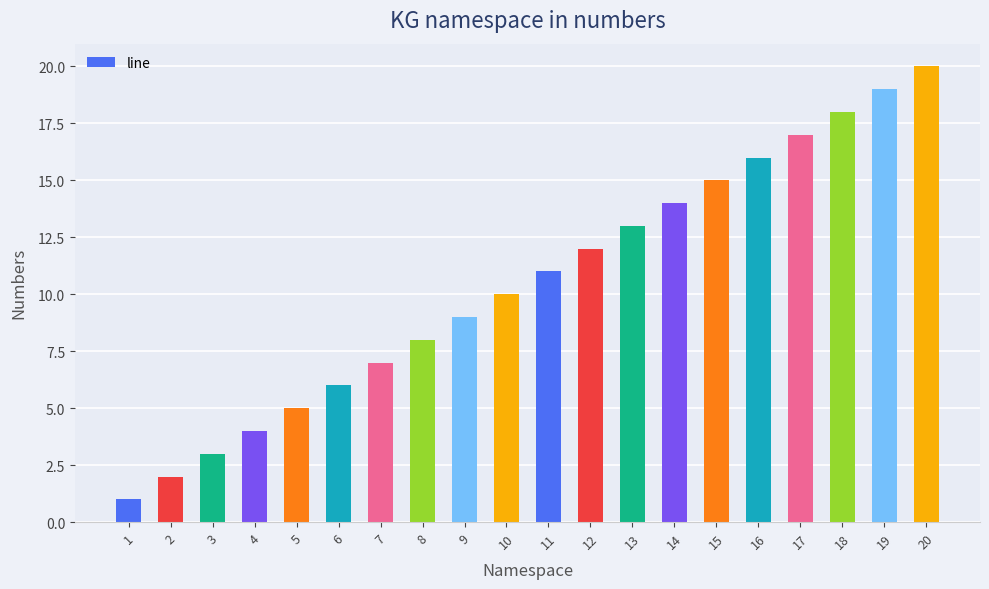

List the labels in order of value, largest first.

20, 19, 18, 17, 16, 15, 14, 13, 12, 11, 10, 9, 8, 7, 6, 5, 4, 3, 2, 1